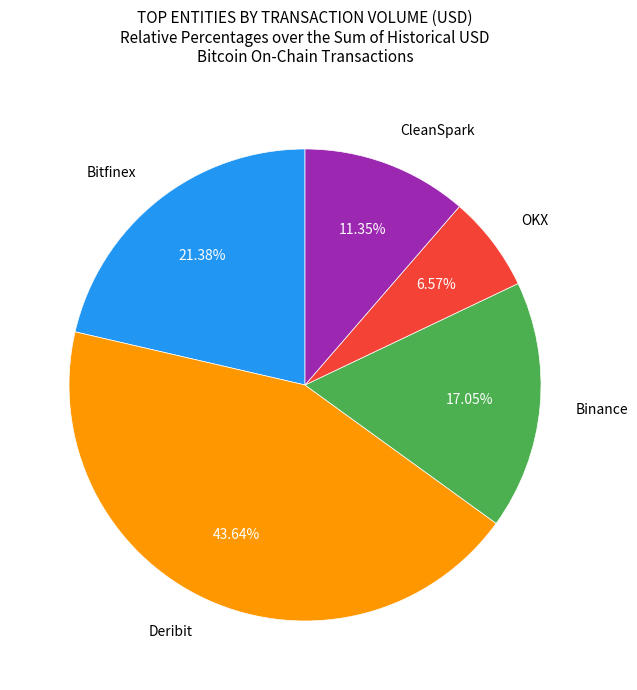

Is there any slice that represents more than half of the pie?

No